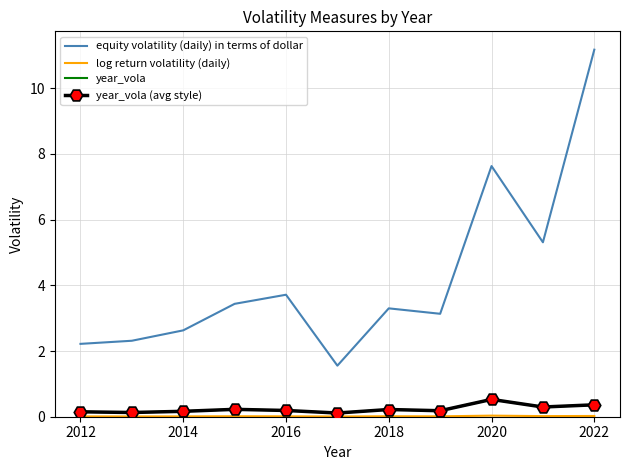

What is the value of the year_vola point at the 8th from the left?

0.2